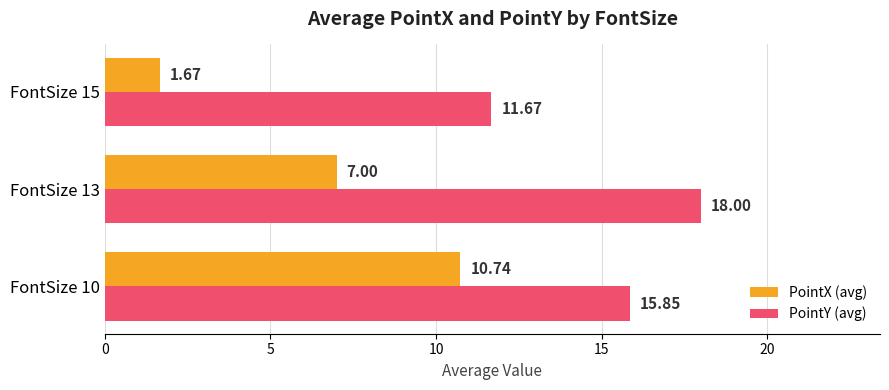

Rank the series at FontSize 15 from lowest to highest value.

PointX (avg), PointY (avg)